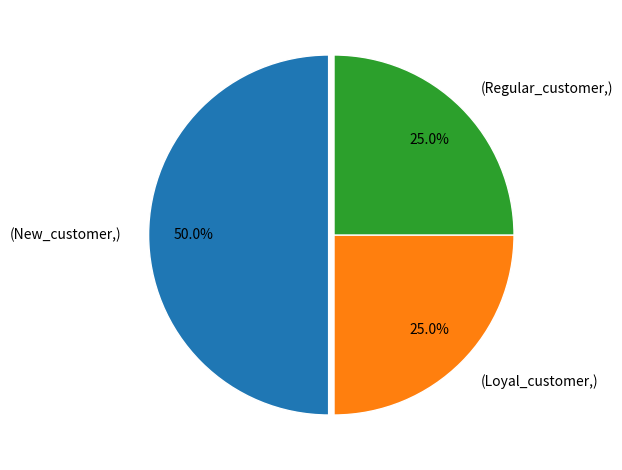

Does (Regular_customer,) account for over 50% of the chart?

No